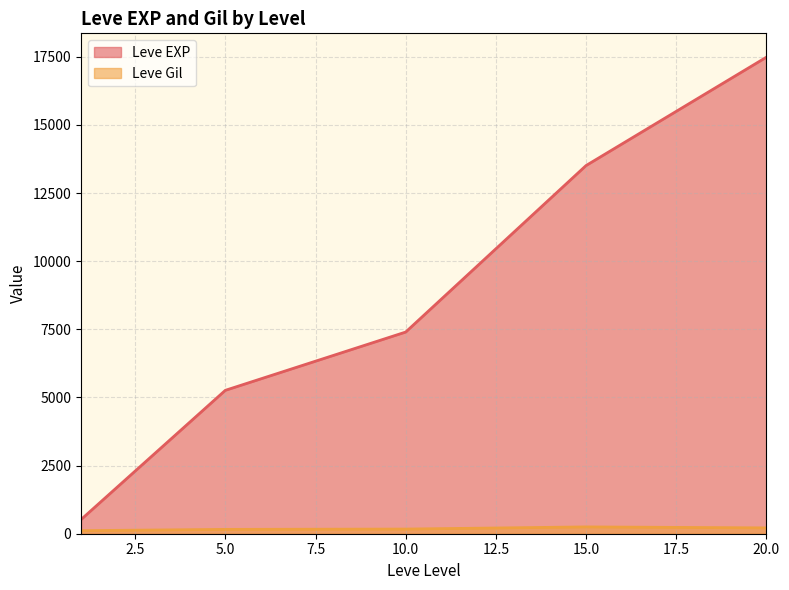

What is the difference between the second highest and second lowest values in the Leve EXP series?

8248.3